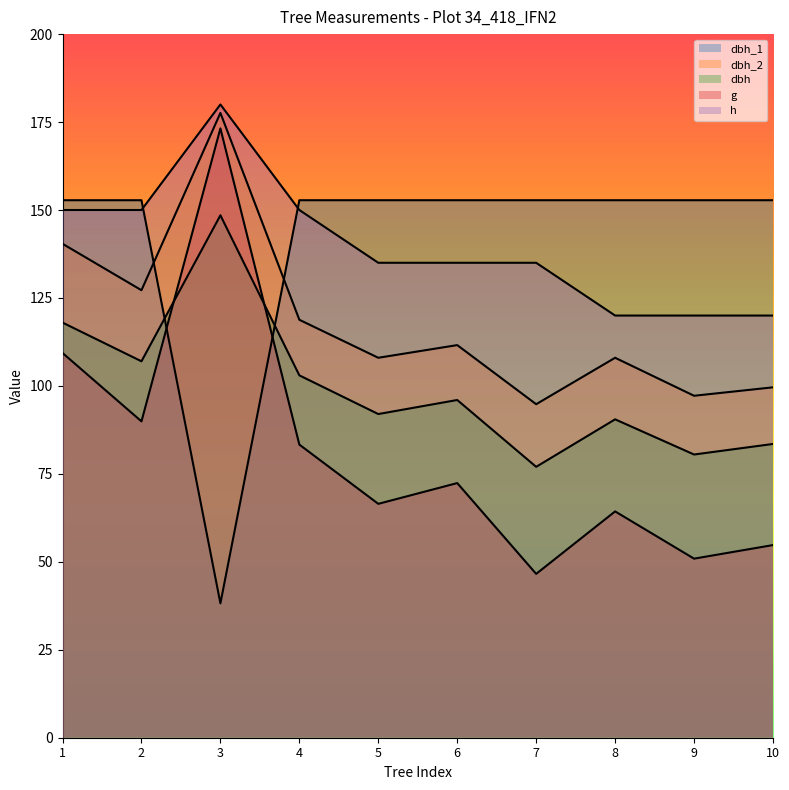

True or false: g has a value of 173.2 at 3.

True